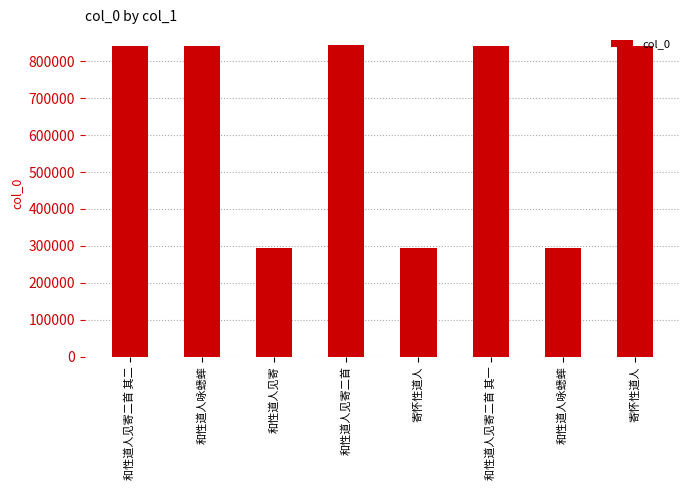

Where is the data nearest to the value 569817?

和性道人咏蟋蟀